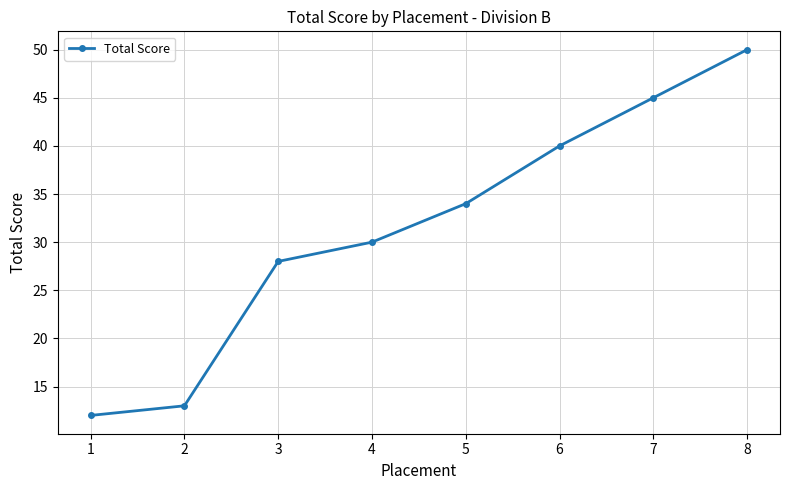

True or false: the data shows 40 at 6.

True